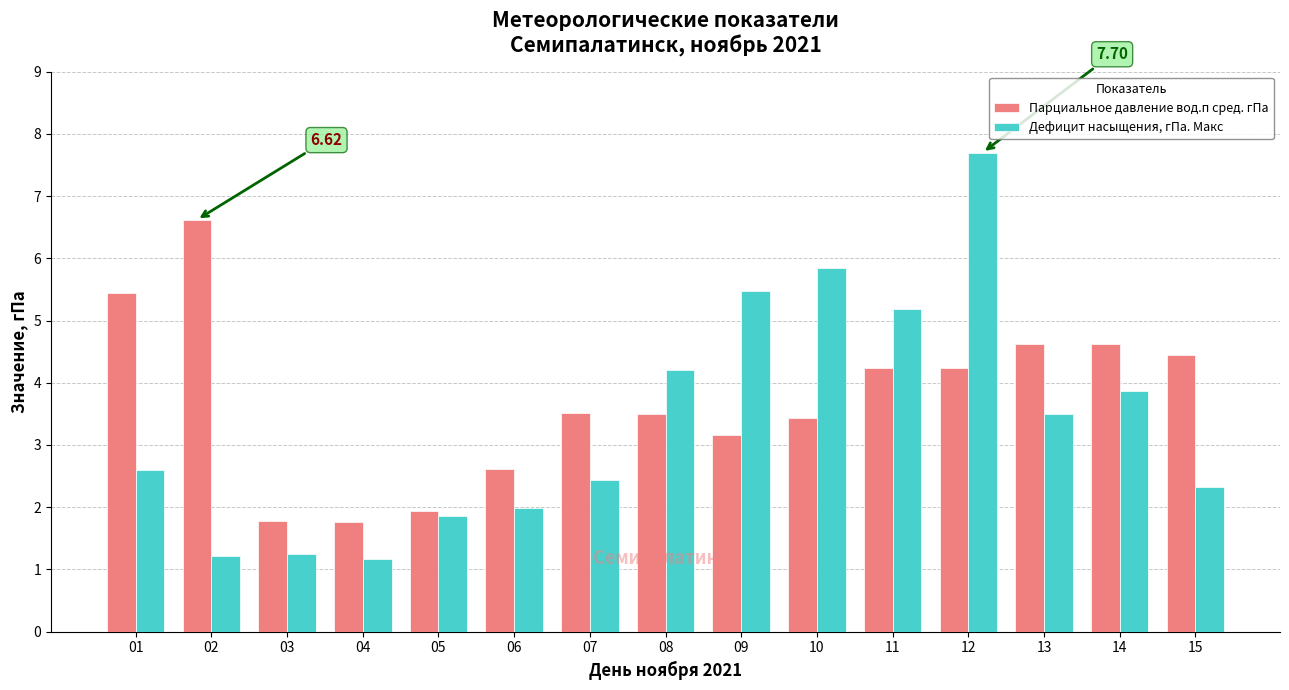

List the series in order of their peak value, highest first.

Дефицит насыщения, гПа. Макс, Парциальное давление вод.п сред. гПа